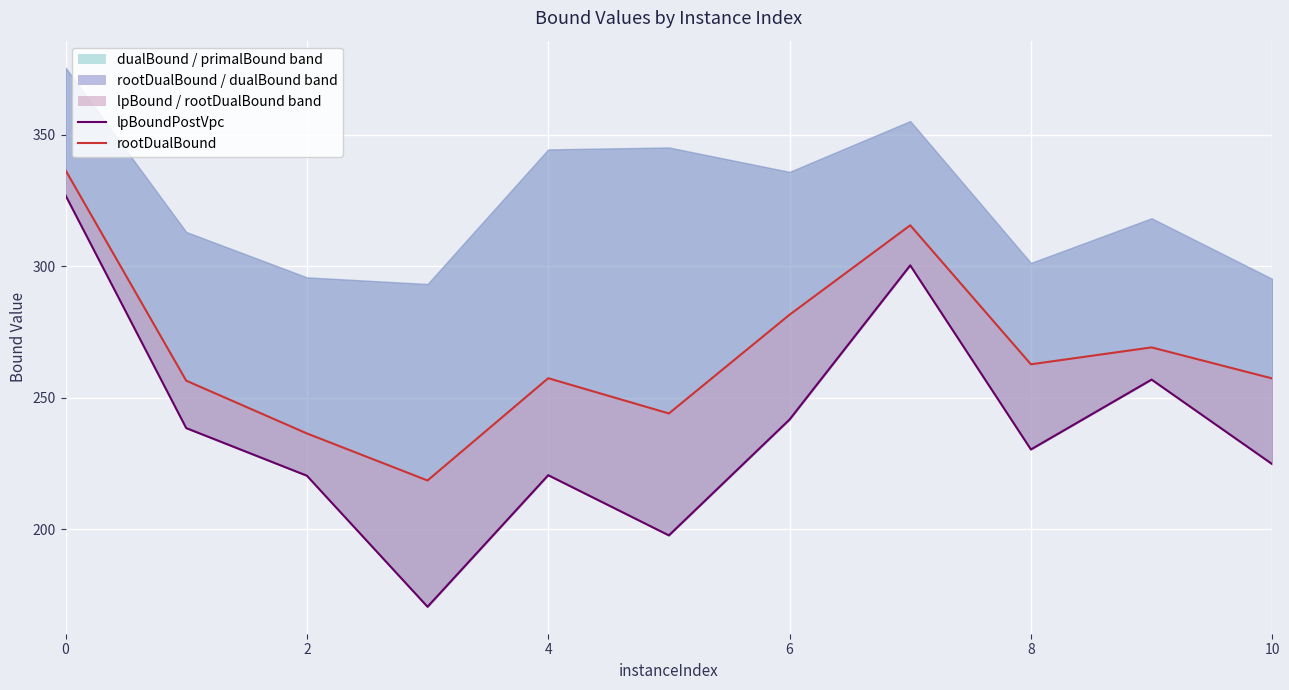

True or false: rootDualBound and lpBoundPostVpc intersect in this chart.

False